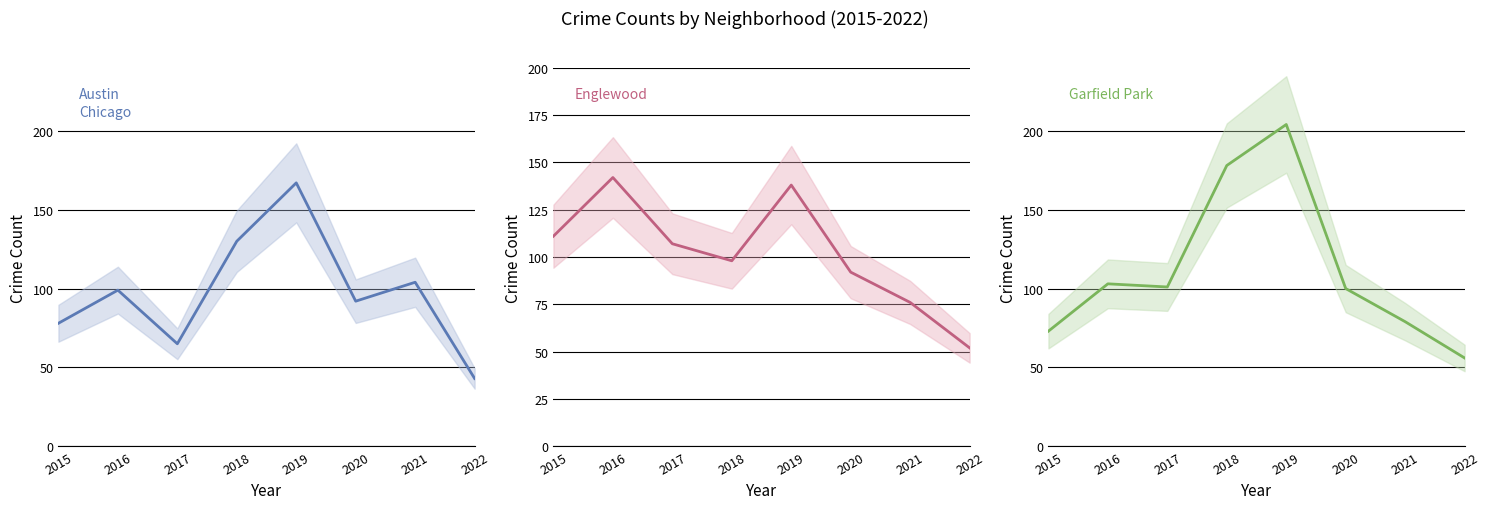

What is the difference between the highest and lowest values at 2022?

13